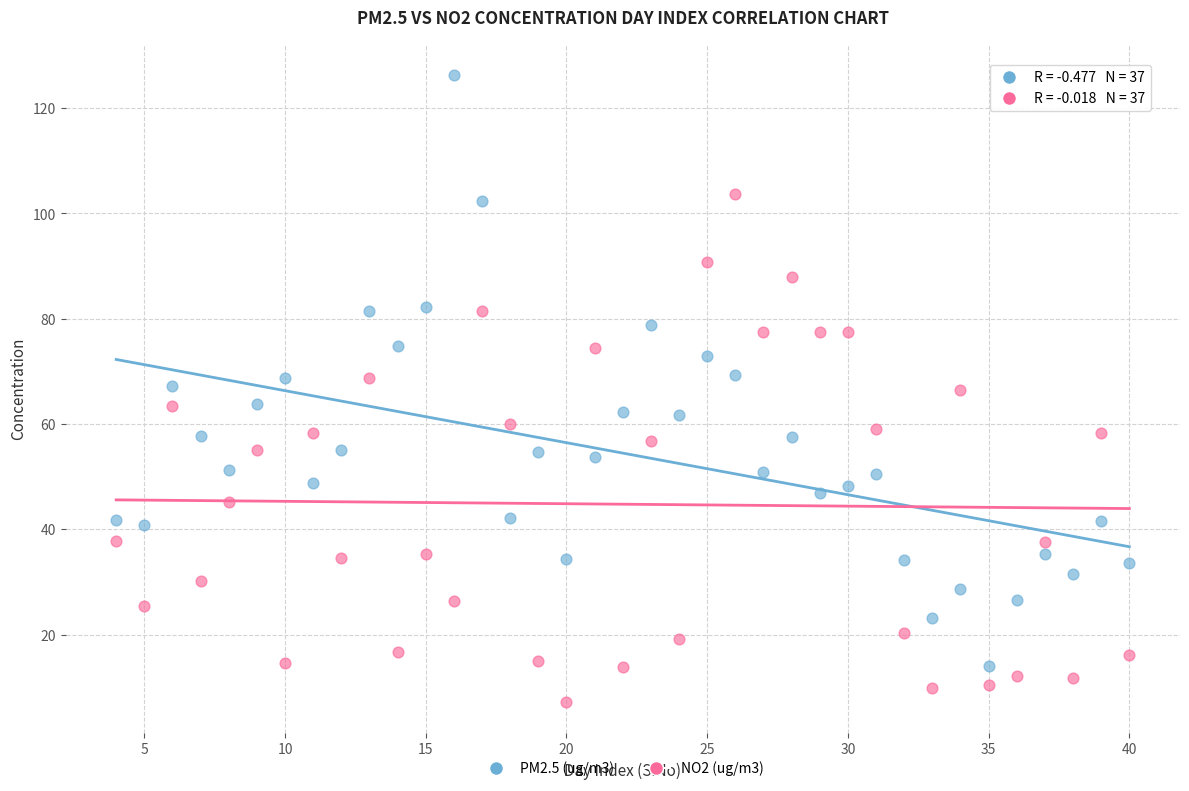

What are all the series names shown in the legend?

PM2.5 (ug/m3), NO2 (ug/m3)